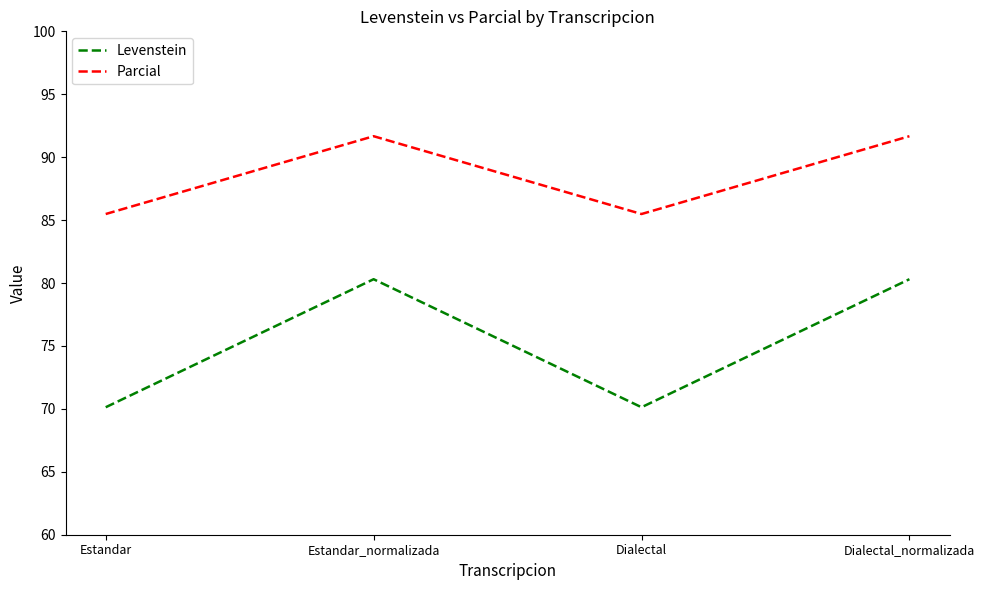

Reading left to right, what are all the values shown in this chart?

Levenstein: 70.1	80.3	70.1	80.3
Parcial: 85.5	91.7	85.5	91.7